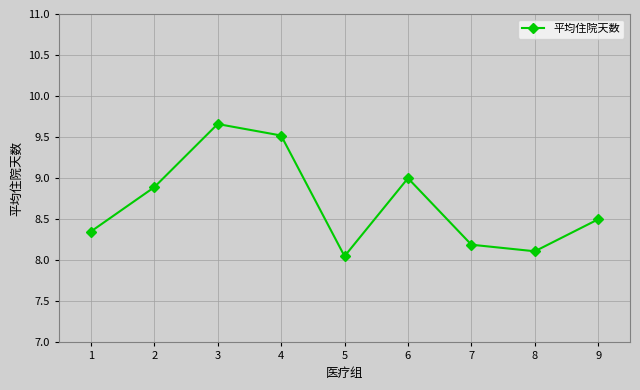

What is the change in value from 1 to 2?

+0.5